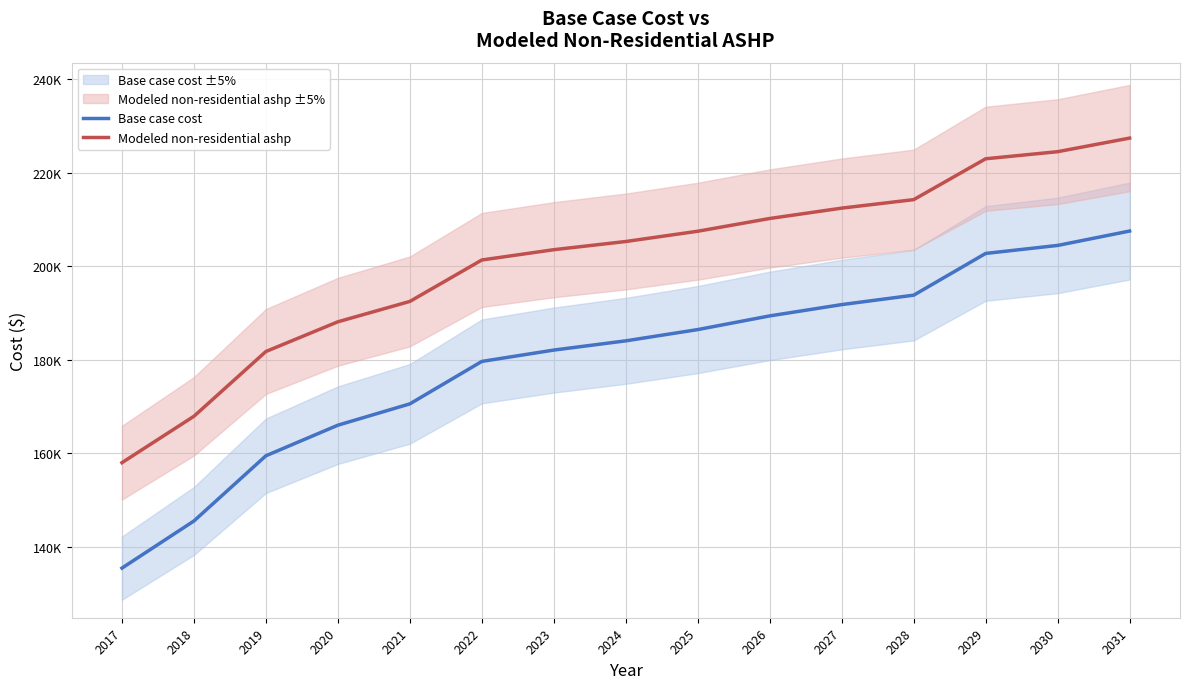

True or false: Modeled non-residential ashp and Base case cost cross at least once.

False